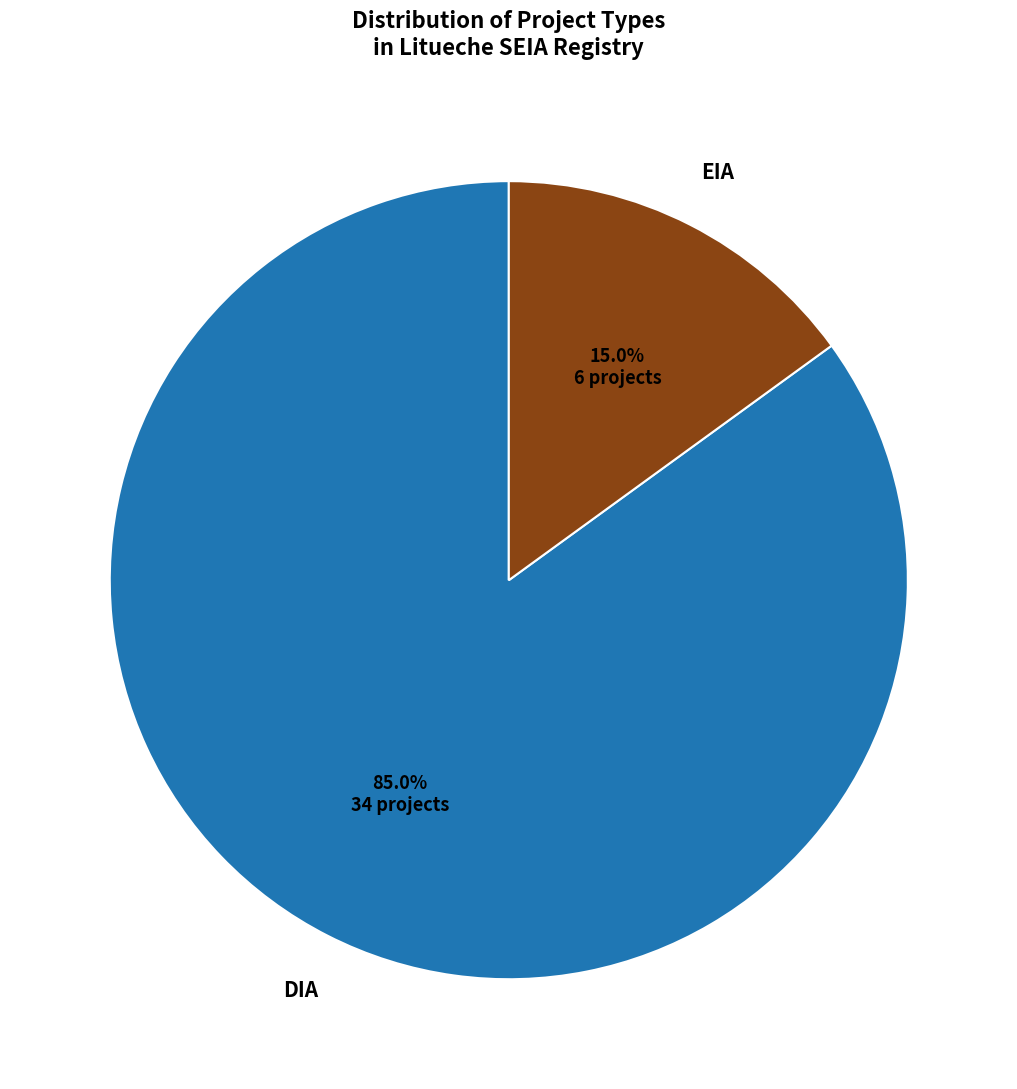

Is there any slice that represents more than half of the pie?

Yes